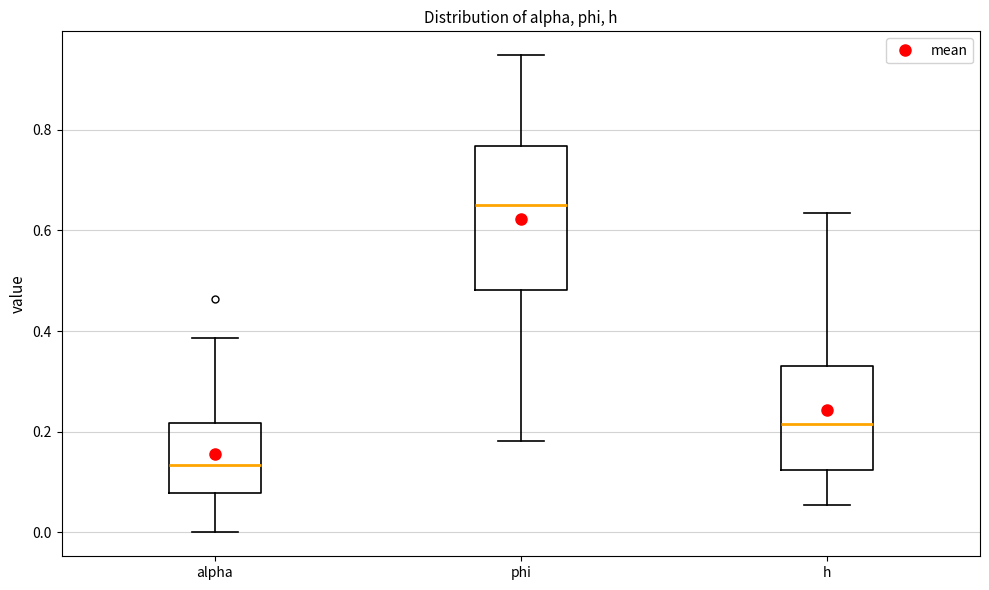

Which box is the tallest, from its lower edge to its upper edge?

phi